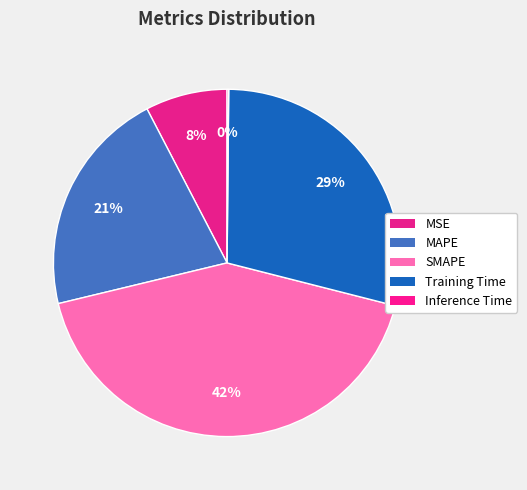

Is the sum of MAPE and SMAPE greater than half?

Yes